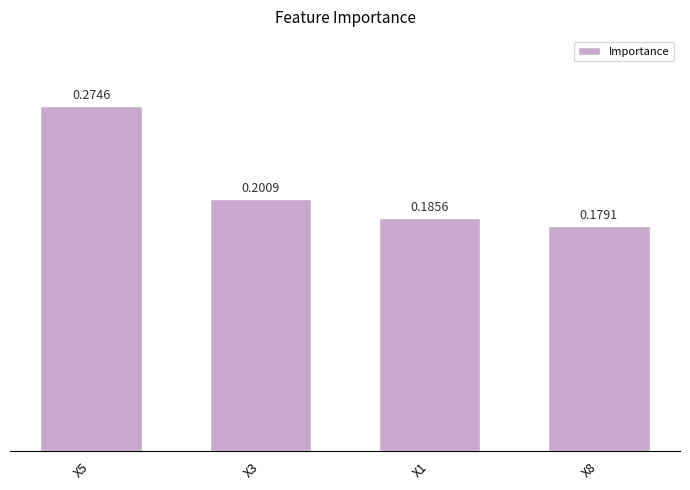

How many bars are there in total?

4